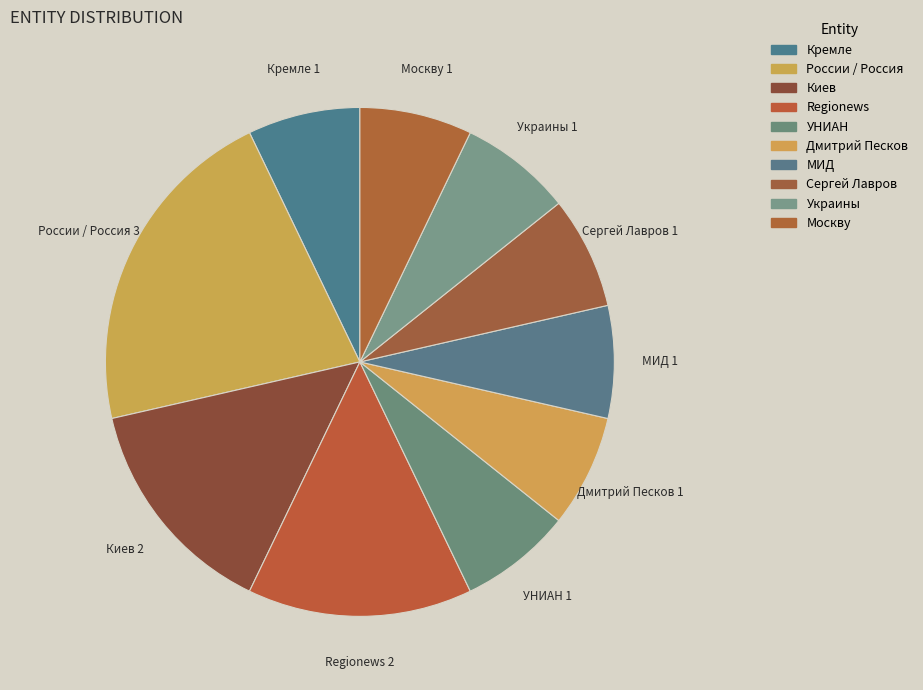

Approximately how many times larger is the value at УНИАН compared to Сергей Лавров?

1.0